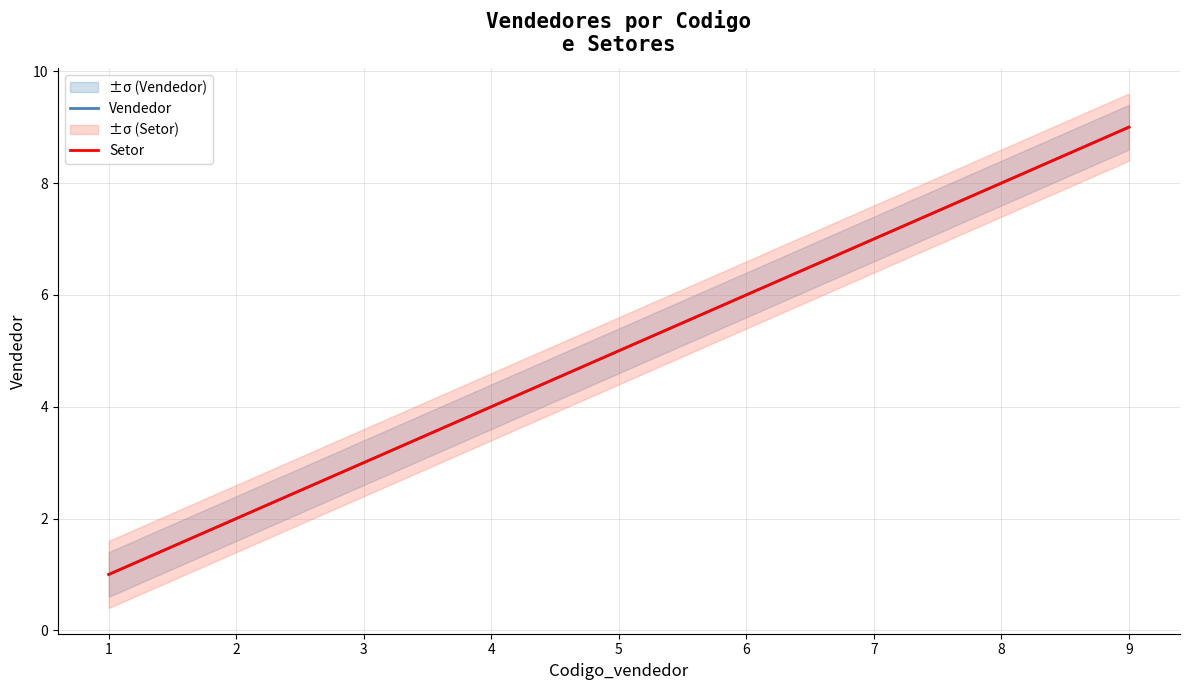

Count the number of data series in this chart.

2